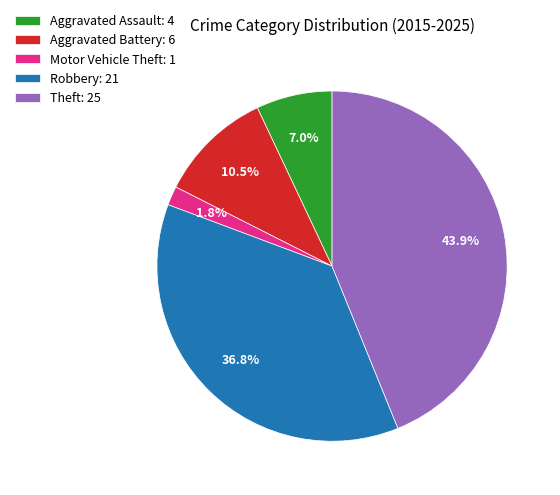

How many slices are in this pie chart?

5